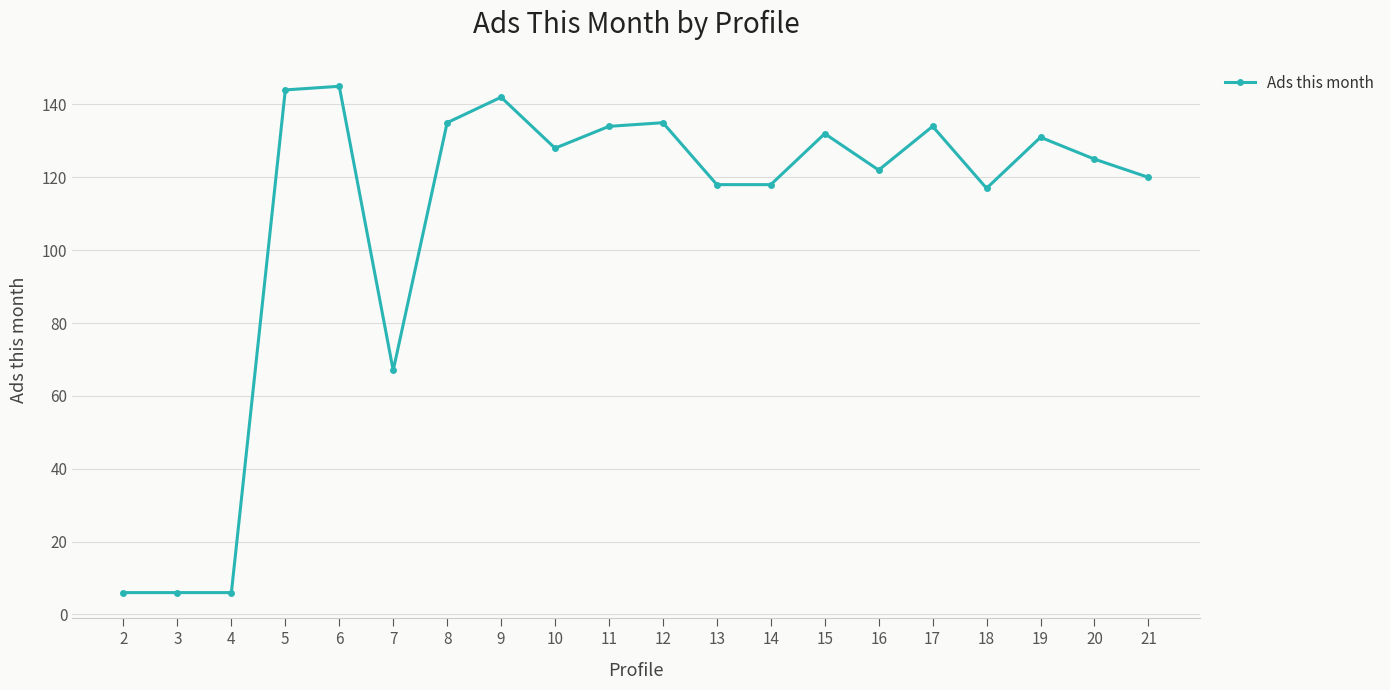

The chart shows a value of 128 at 10. True or false?

True